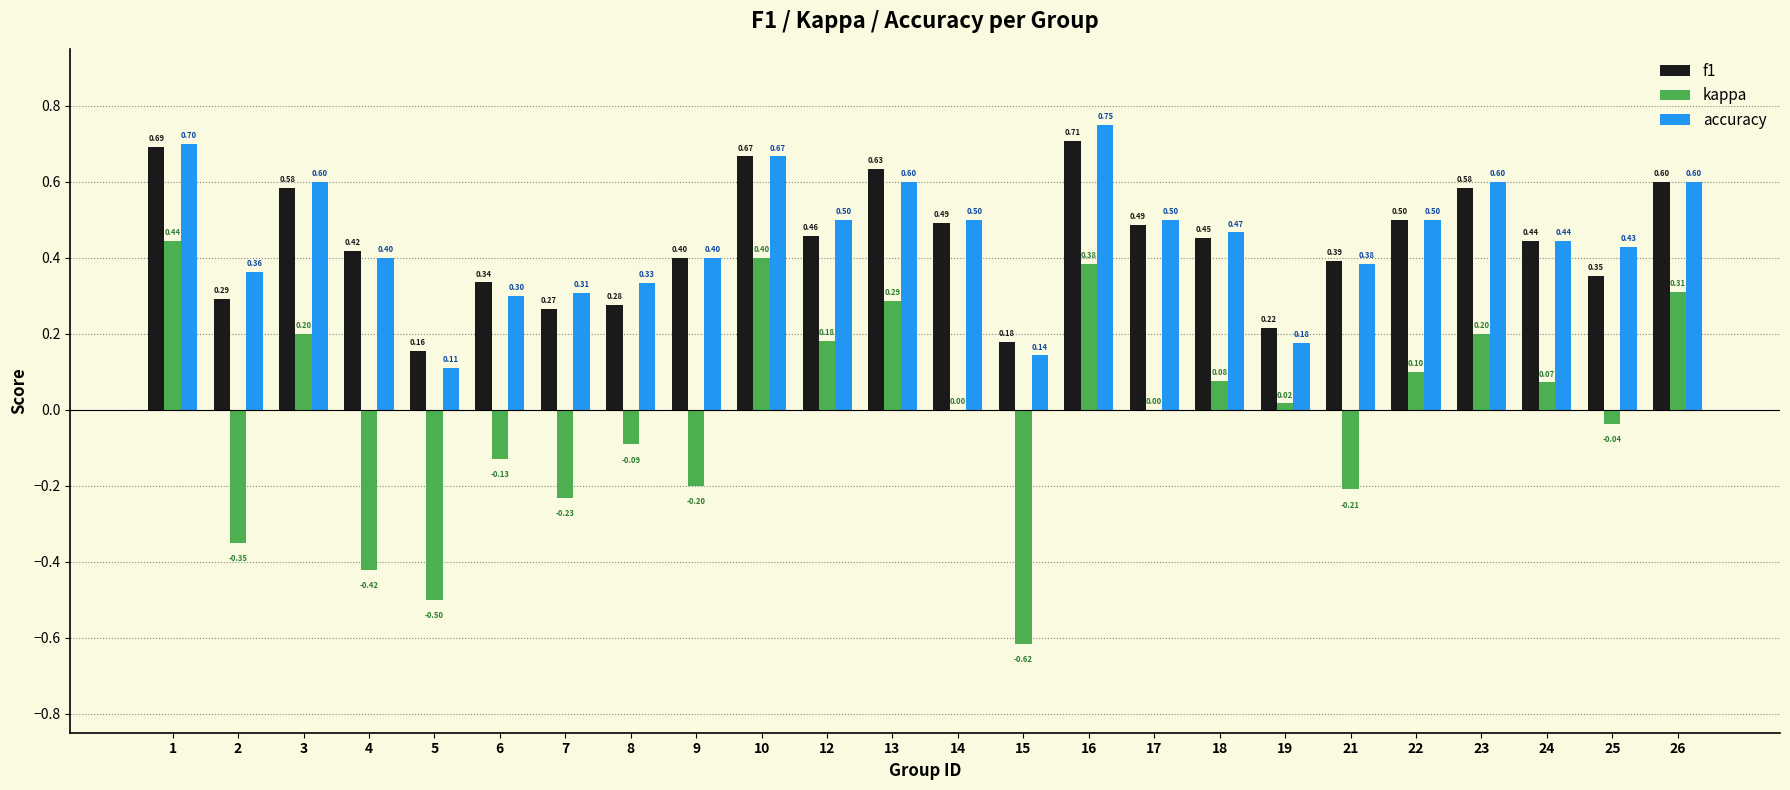

Is the value of accuracy at 13 greater than the value of kappa at 26?

Yes